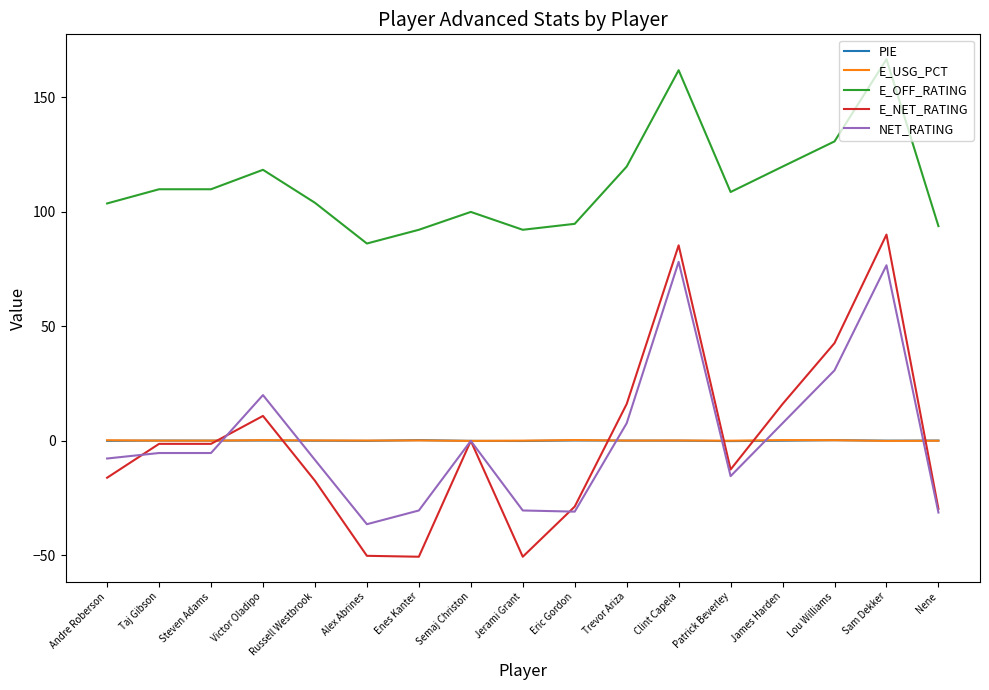

How many values in the NET_RATING series are below -5?

10